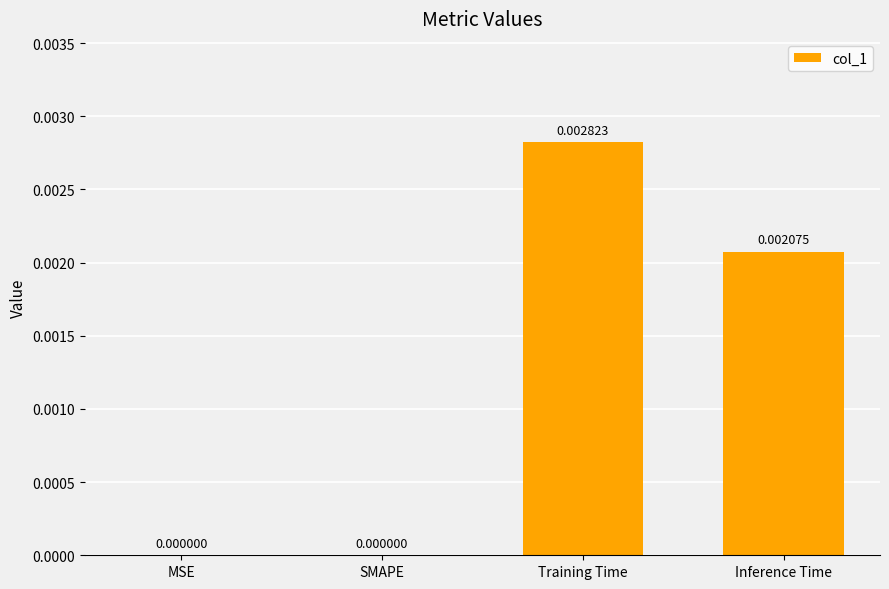

Are the bars horizontal?

No